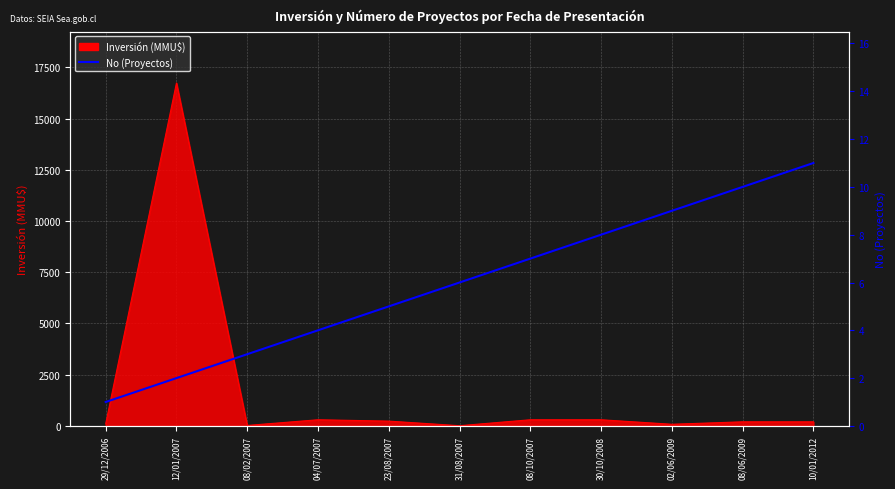

How many lines are shown in the chart?

1